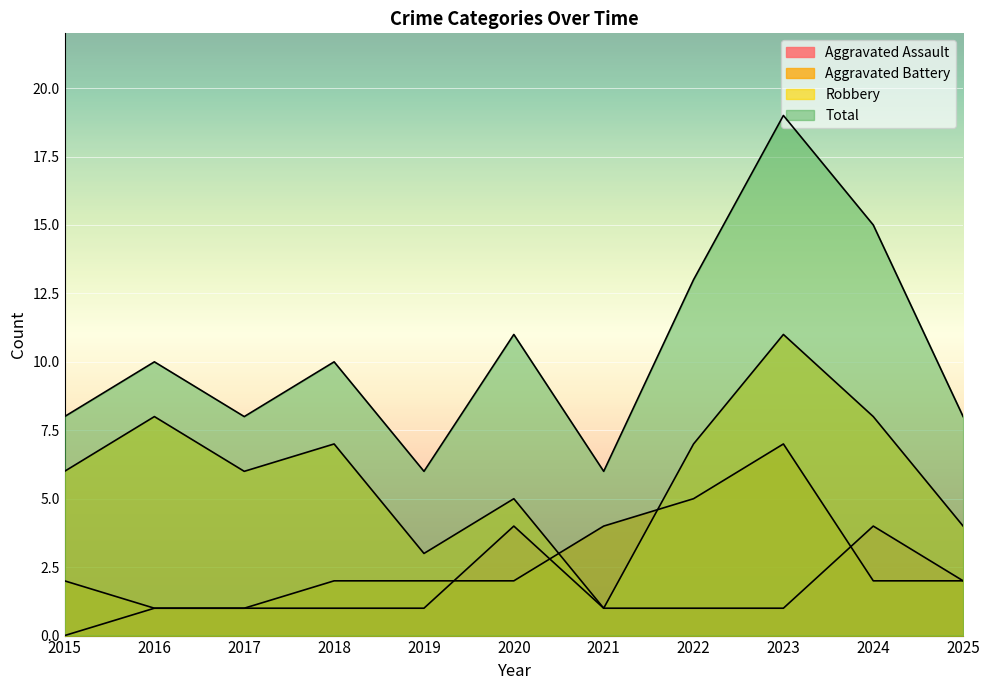

The Aggravated Assault series shows 1 at 2019. True or false?

True